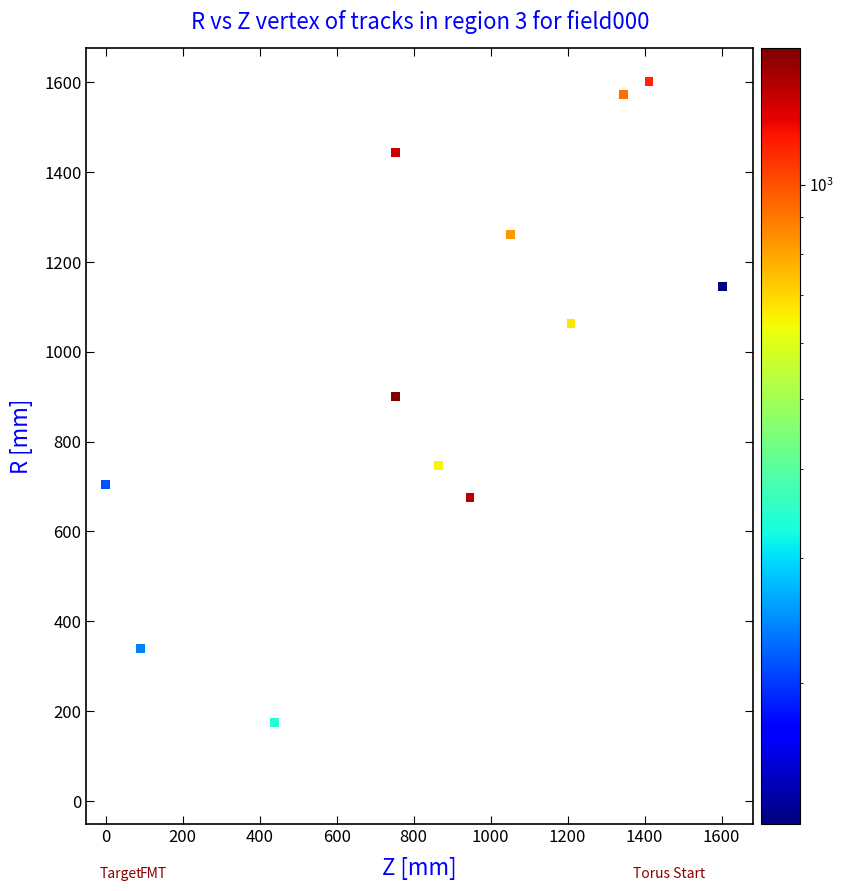

What is the range of X values (max minus min)?

1601.5